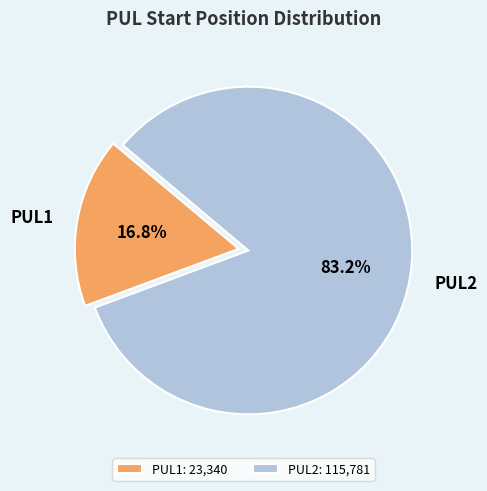

The PUL2 slice represents 71% of the pie. True or false?

False